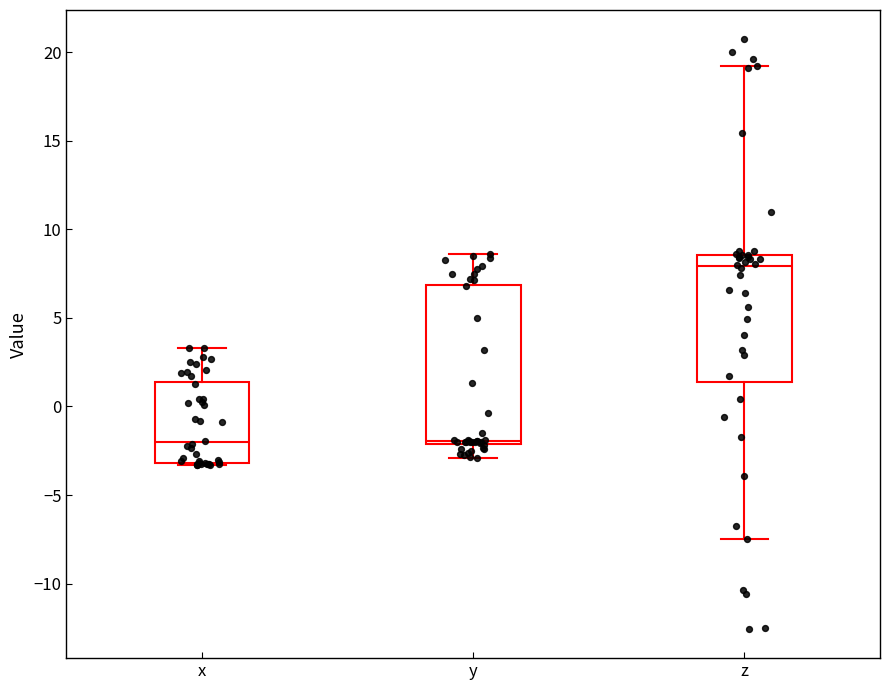

Where is the upper edge of the box for y on the y-axis? The values are not printed on the chart, so give them approximately, as read against the axis.

7.0